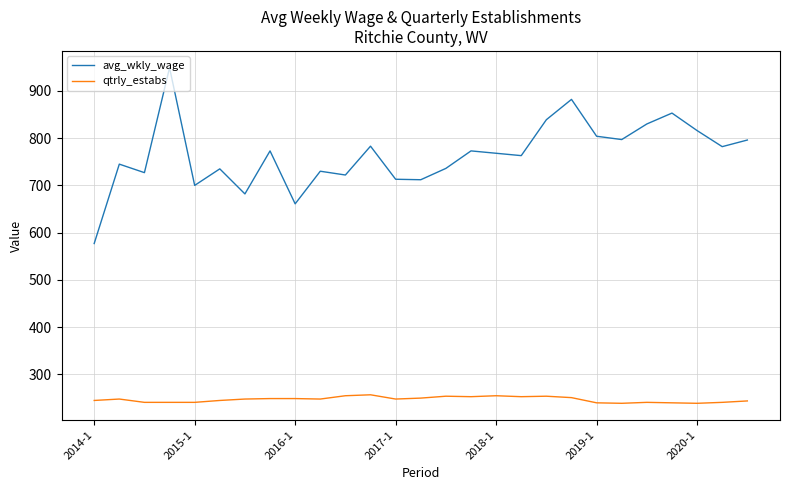

Rank the series by their maximum value, from highest to lowest.

avg_wkly_wage, qtrly_estabs